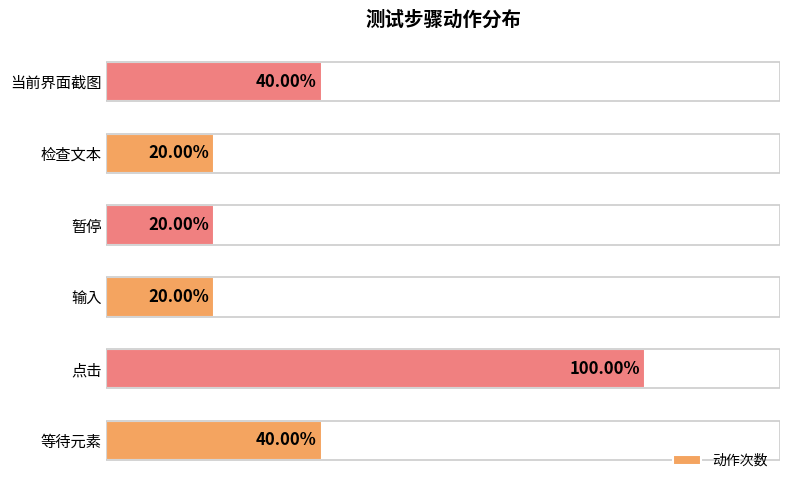

How many bars are there in total?

6